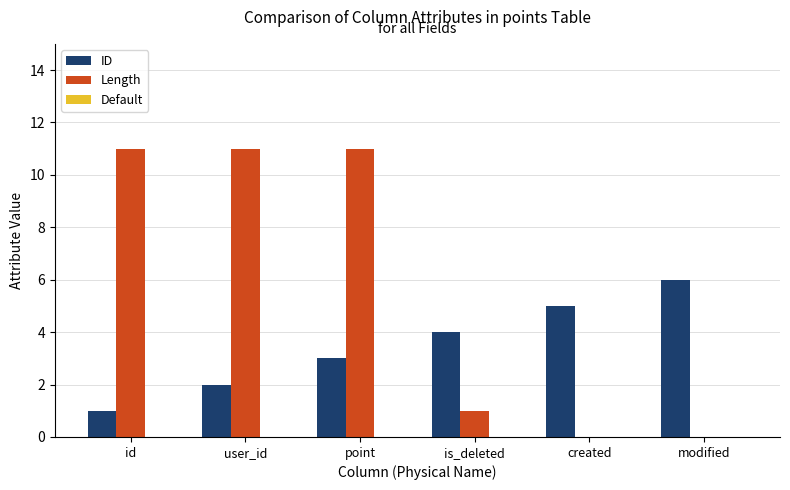

Is it true that Length equals 6 at id?

False